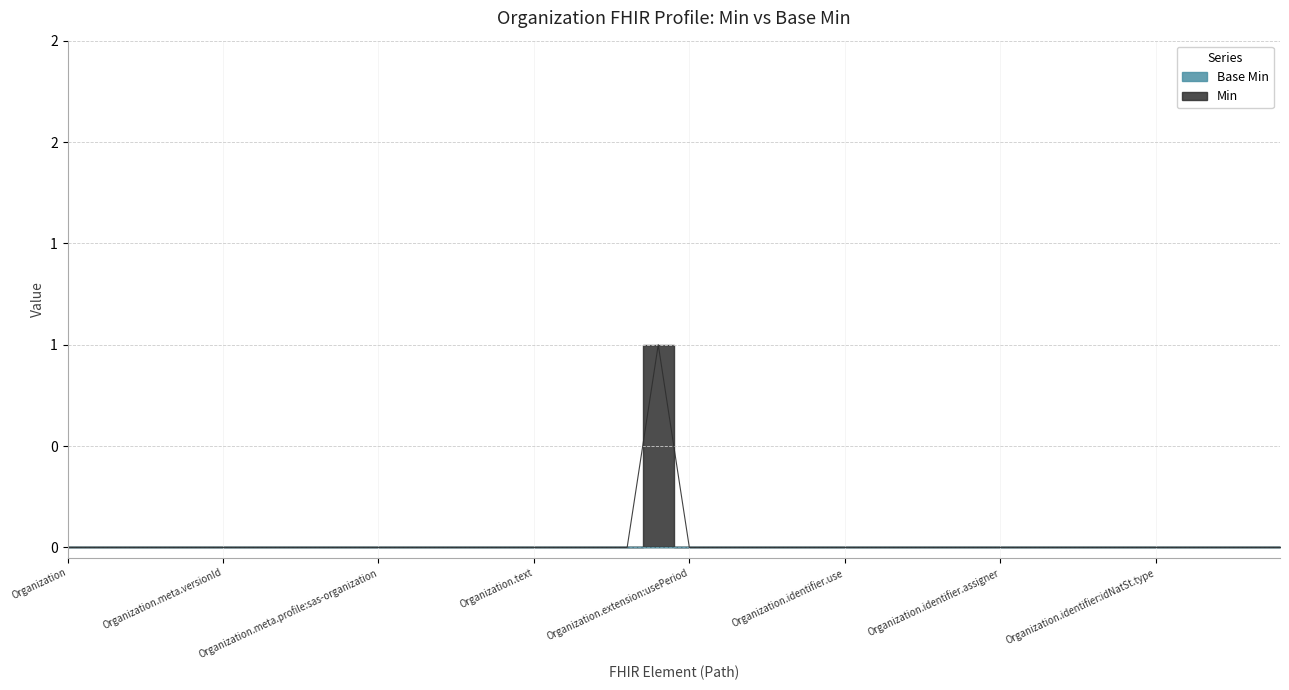

List the labels in order of value, smallest first.

Organization, Organization.id, Organization.meta, Organization.meta.id, Organization.meta.extension, Organization.meta.versionId, Organization.meta.lastUpdated, Organization.meta.source, Organization.meta.profile, Organization.meta.profile:fr-canonical, Organization.meta.profile:sas-organization, Organization.meta.security, Organization.meta.tag, Organization.implicitRules, Organization.language, Organization.text, Organization.contained, Organization.extension, Organization.extension:shortName, Organization.extension:usePeriod, Organization.modifierExtension, Organization.identifier, Organization.identifier.id, Organization.identifier.extension, Organization.identifier.use, Organization.identifier.type, Organization.identifier.system, Organization.identifier.value, Organization.identifier.period, Organization.identifier.assigner, Organization.identifier:idNatSt, Organization.identifier:idNatSt.id, Organization.identifier:idNatSt.extension, Organization.identifier:idNatSt.use, Organization.identifier:idNatSt.type, Organization.identifier:idNatSt.system, Organization.identifier:idNatSt.value, Organization.identifier:idNatSt.period, Organization.identifier:idNatSt.assigner, Organization.extension:description